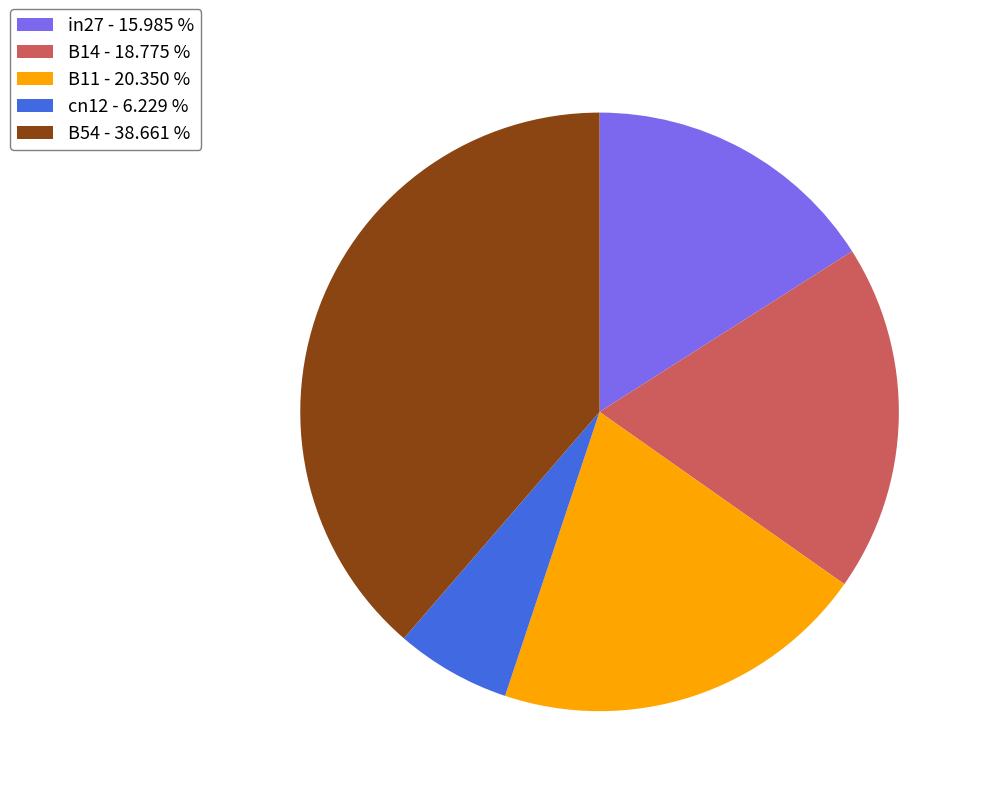

Do cn12 - 6.229 % and B11 - 20.350 % together represent more than half of the pie?

No